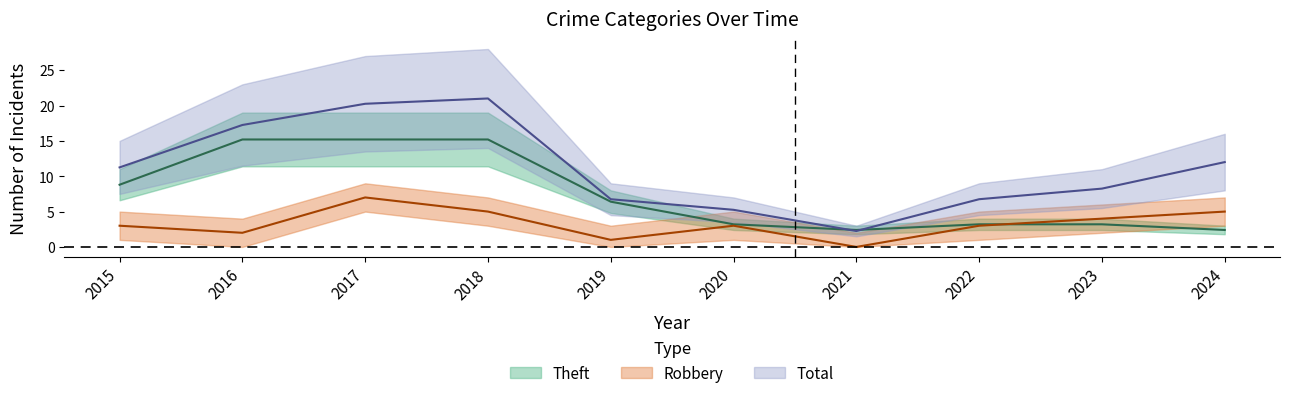

Read the Theft value at 2020.

3.2